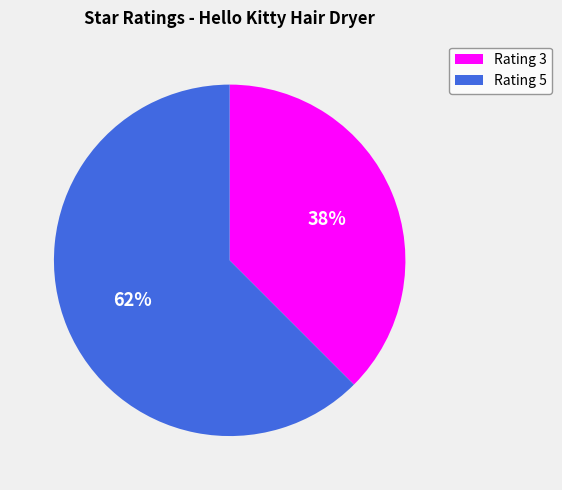

The Rating 3 slice represents 47% of the pie. True or false?

False